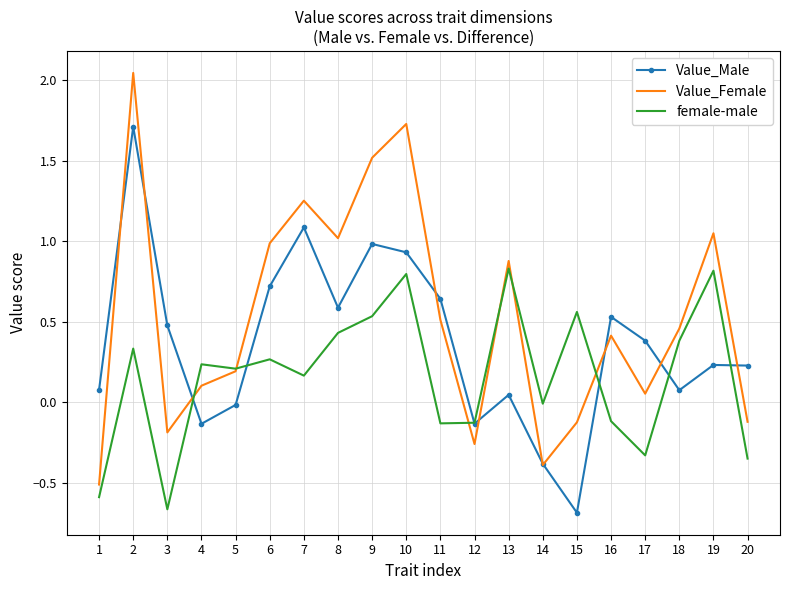

Is it true that female-male equals -0.2 at 1?

False